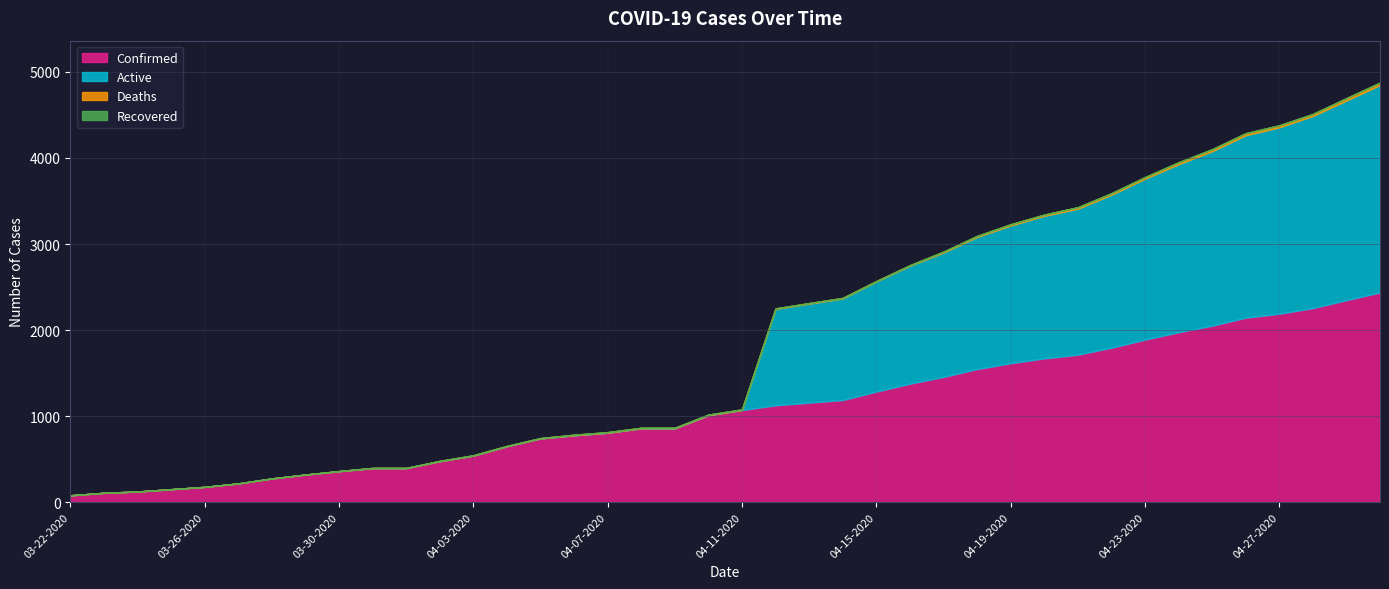

The value of Confirmed at 04-11-2020 is 1071. True or false?

True